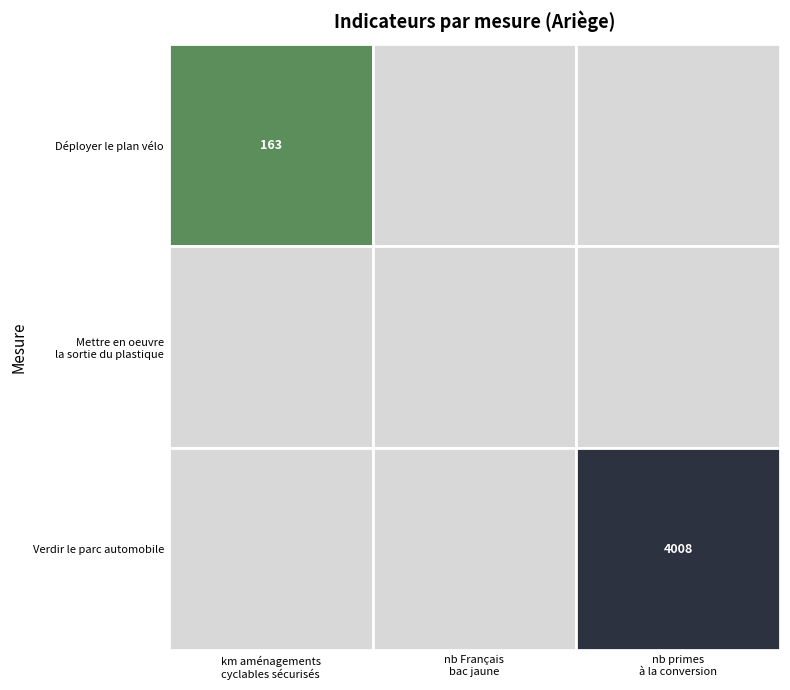

Which series changed the most between 1 and 2?

Verdir le parc automobile